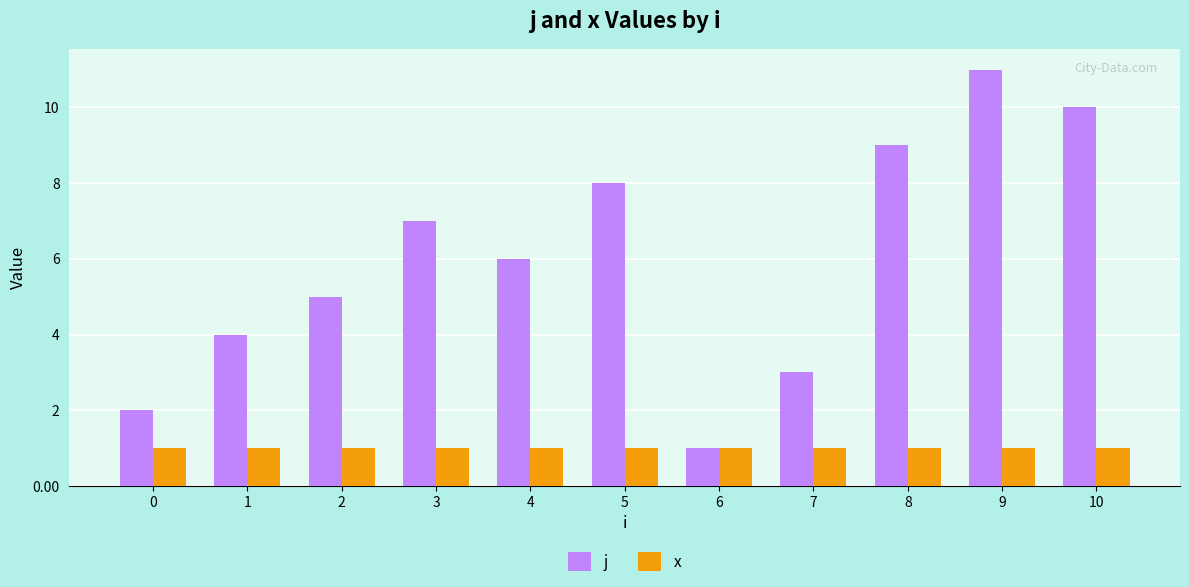

What is the sum of all j values?

66.0